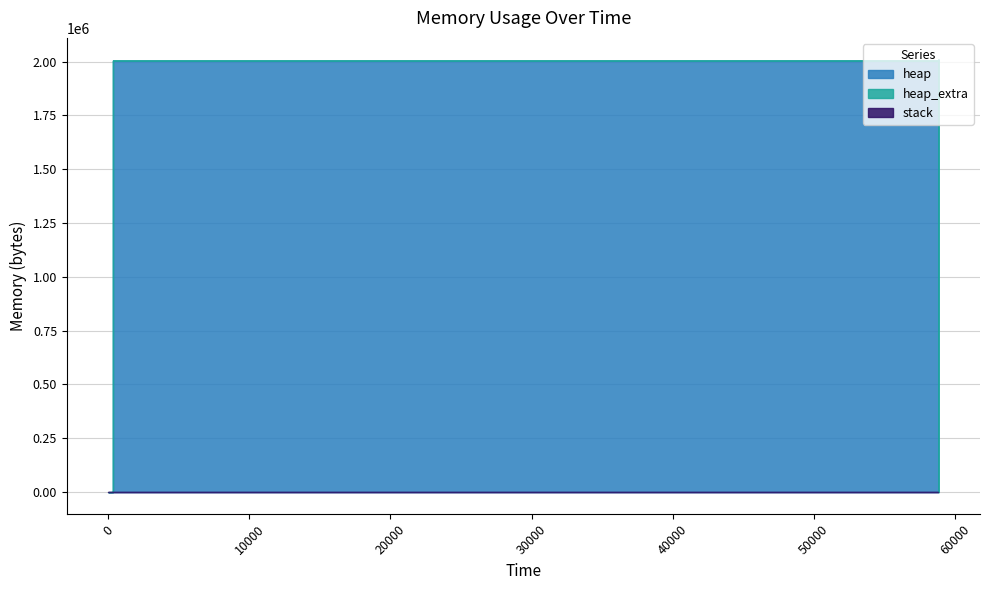

Does the chart display data point markers on the line(s)?

No